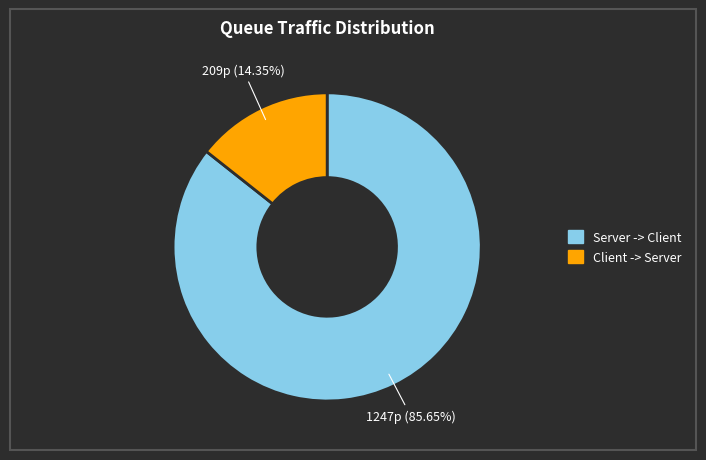

Does any single category account for the majority?

Yes